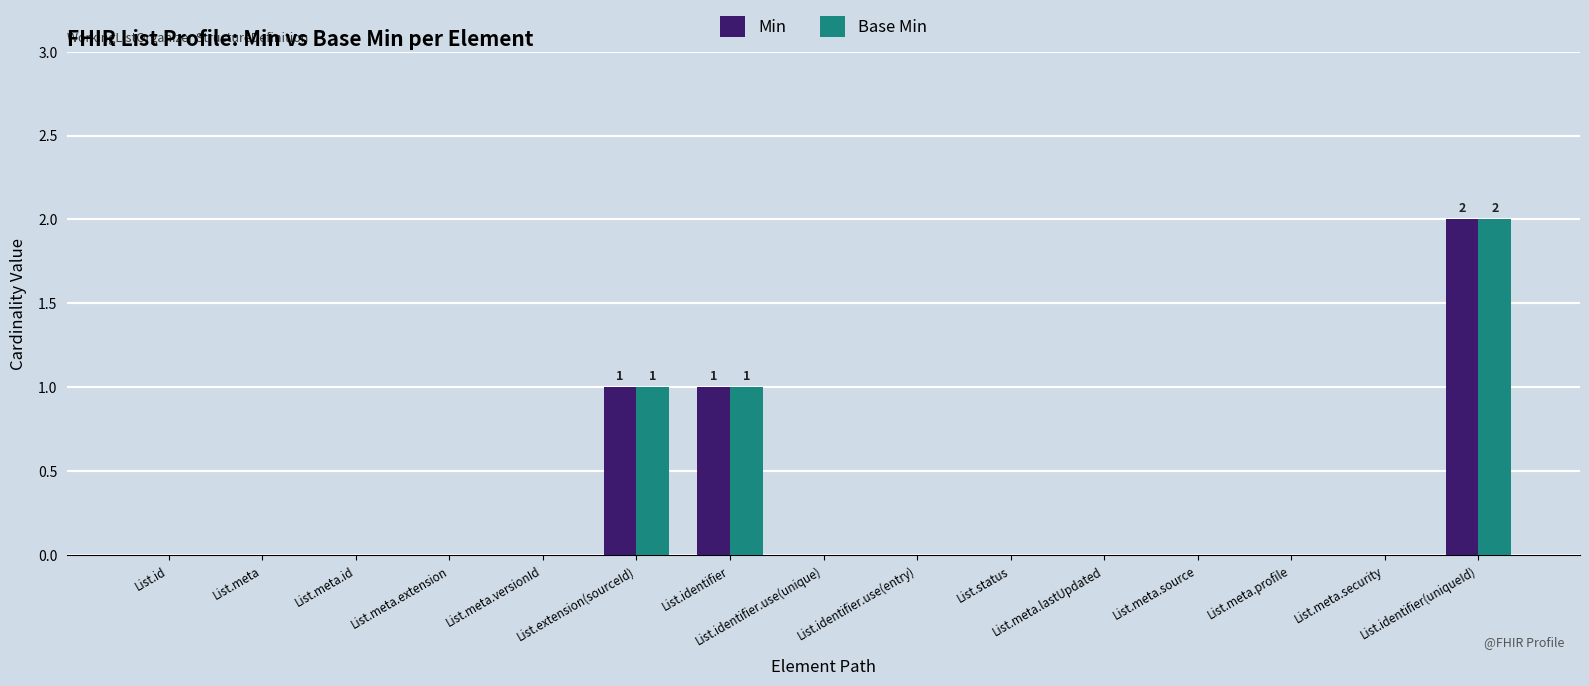

Count the Min values in the range 0 to 1.

14